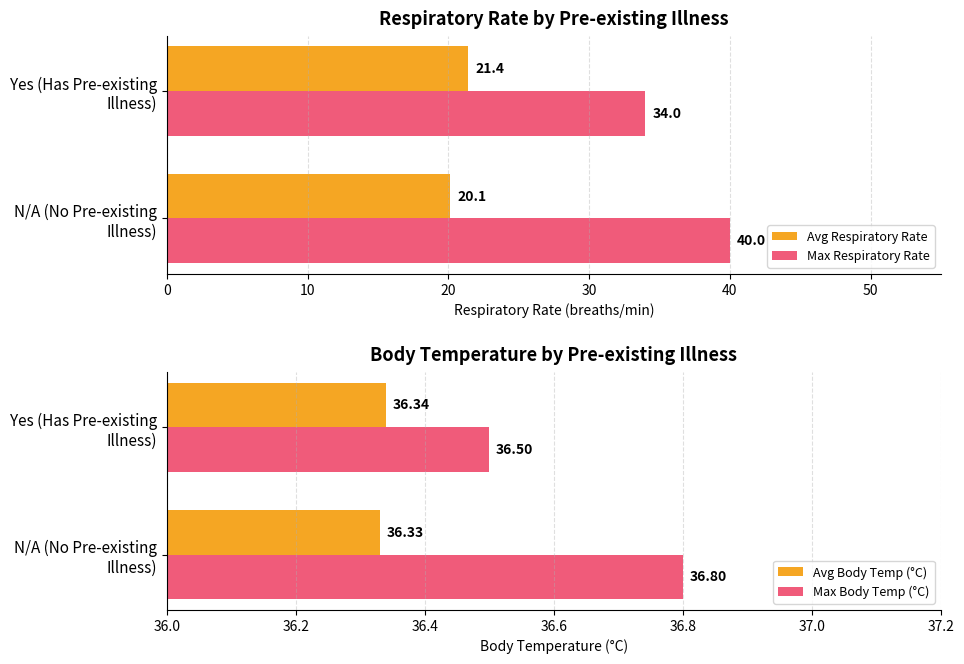

What is the average value of the Avg Respiratory Rate series?

20.8